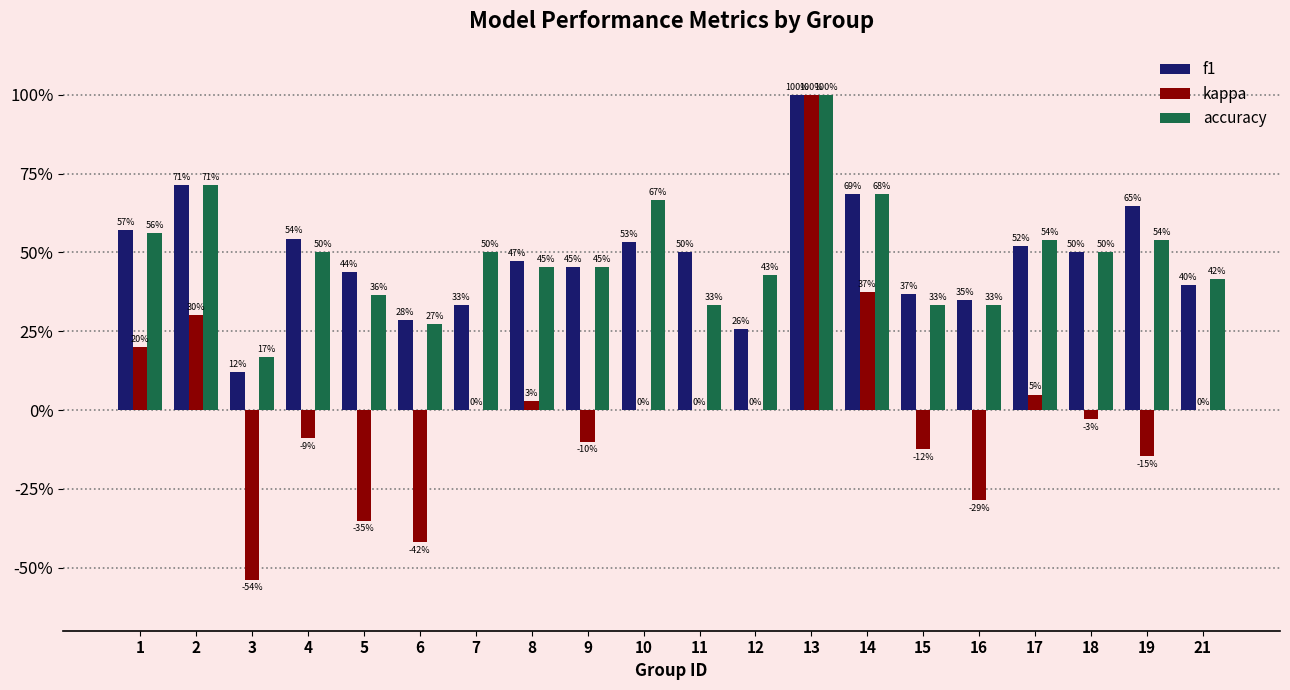

List the labels in order of f1 value, largest first.

13, 2, 14, 19, 1, 4, 10, 17, 11, 18, 8, 9, 5, 21, 15, 16, 7, 6, 12, 3